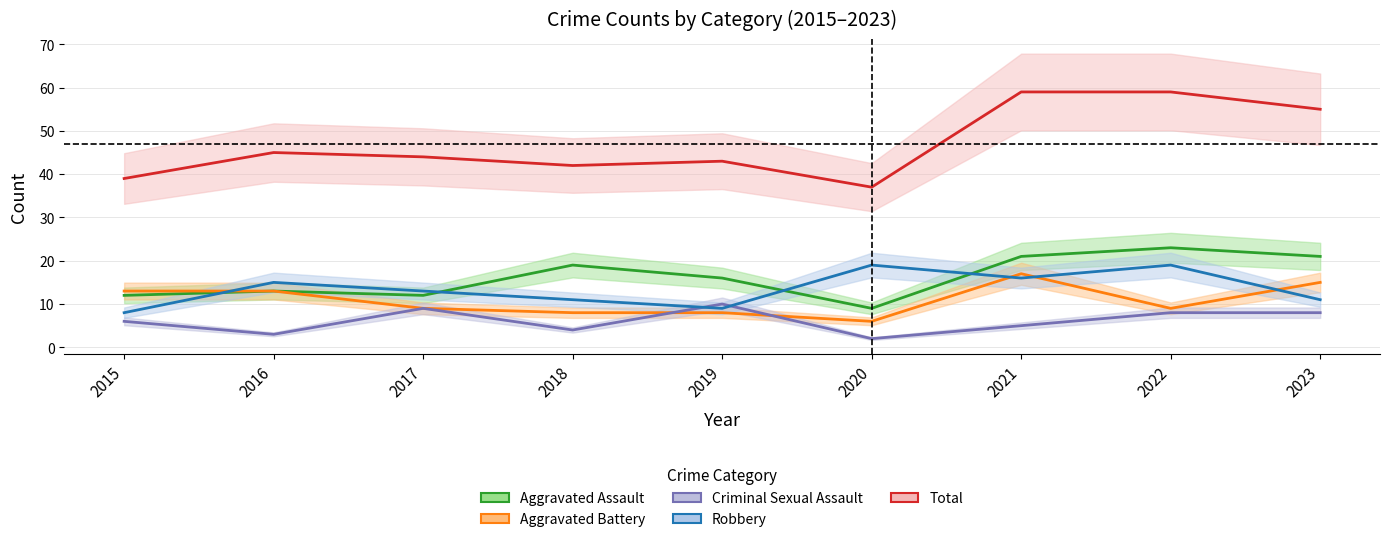

What are all the series names shown in the legend?

Aggravated Assault, Aggravated Battery, Criminal Sexual Assault, Robbery, Total